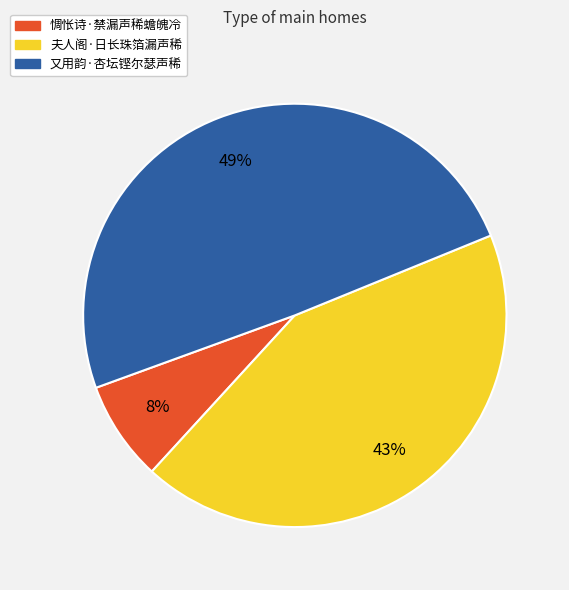

To the nearest percent, what is the combined percentage of 惆怅诗·禁漏声稀蟾魄冷 and 又用韵·杏坛铿尔瑟声稀?

57%